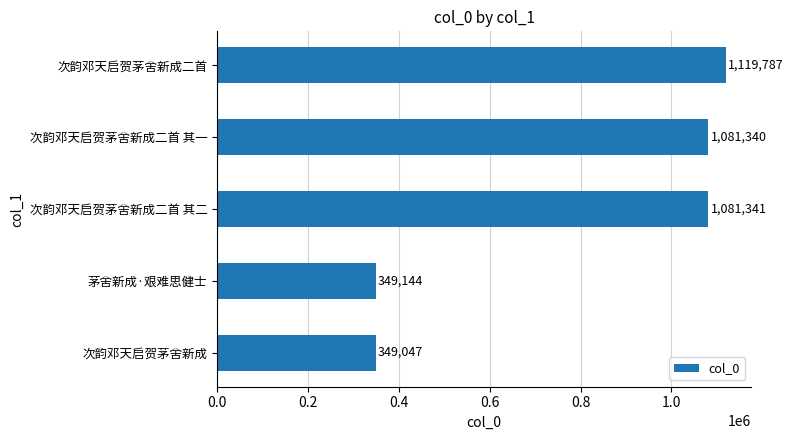

At which label is the value closest to 734417?

次韵邓天启贺茅舍新成二首 其一